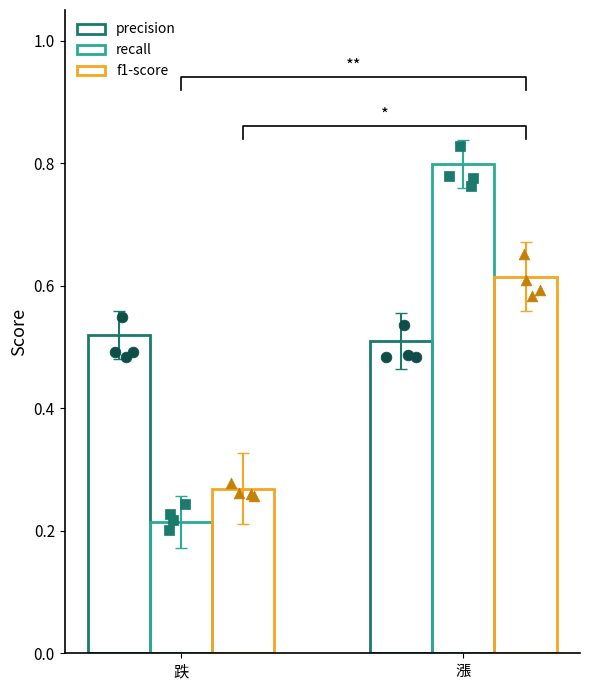

Which series contains the lowest Y value?

recall